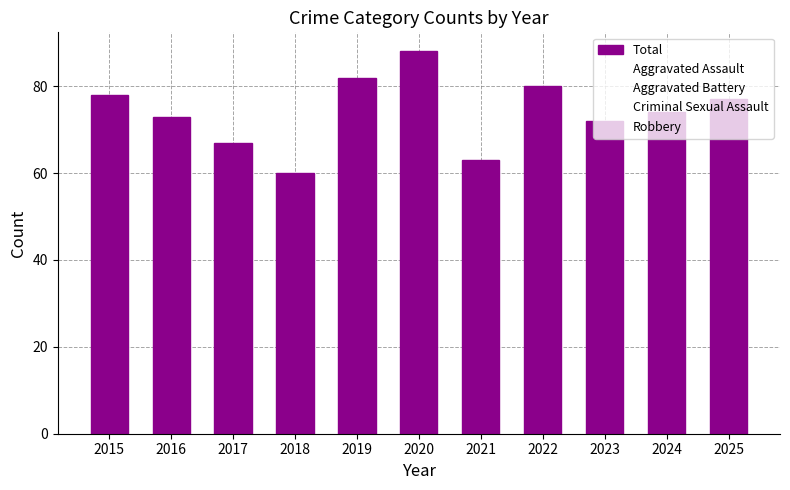

How many distinct data groups are displayed?

1